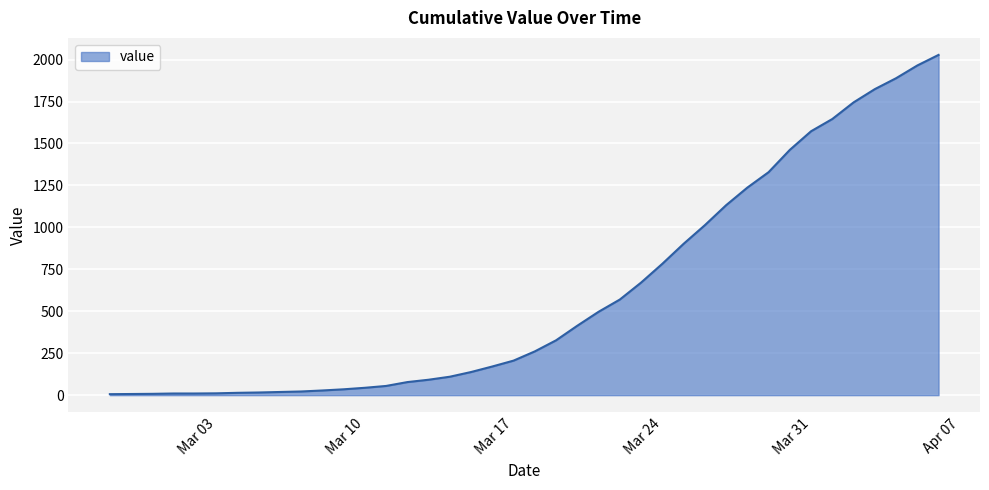

What is the greatest value displayed?

2028